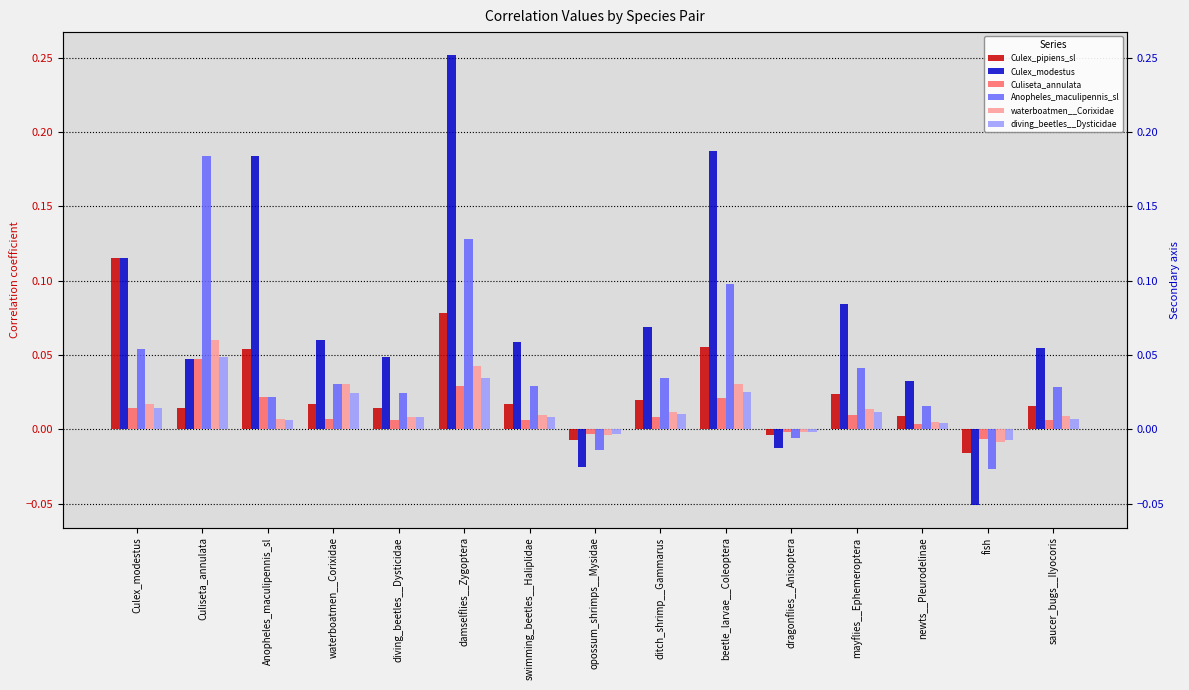

Rank the series by their maximum value, from lowest to highest.

Culiseta_annulata, diving_beetles__Dysticidae, waterboatmen__Corixidae, Culex_pipiens_sl, Anopheles_maculipennis_sl, Culex_modestus